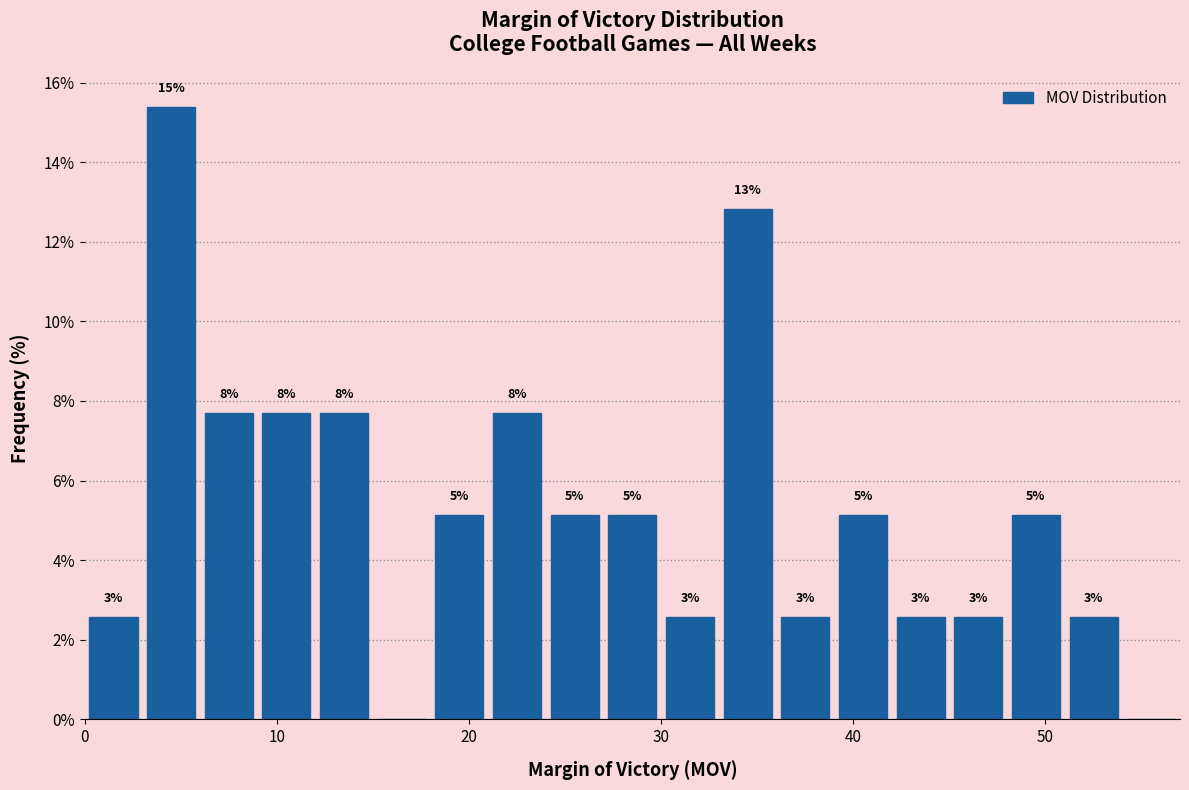

Around what value on the x-axis is the tallest bar? Give the approximate position of its centre, as read against the axis.

5